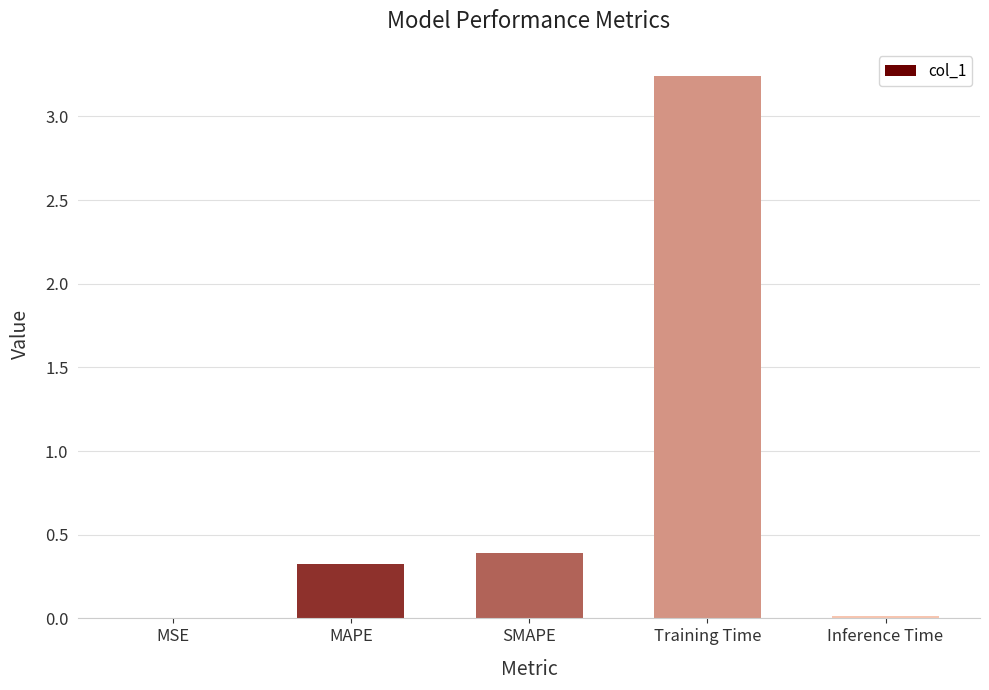

Which category has the highest value across all series?

Training Time